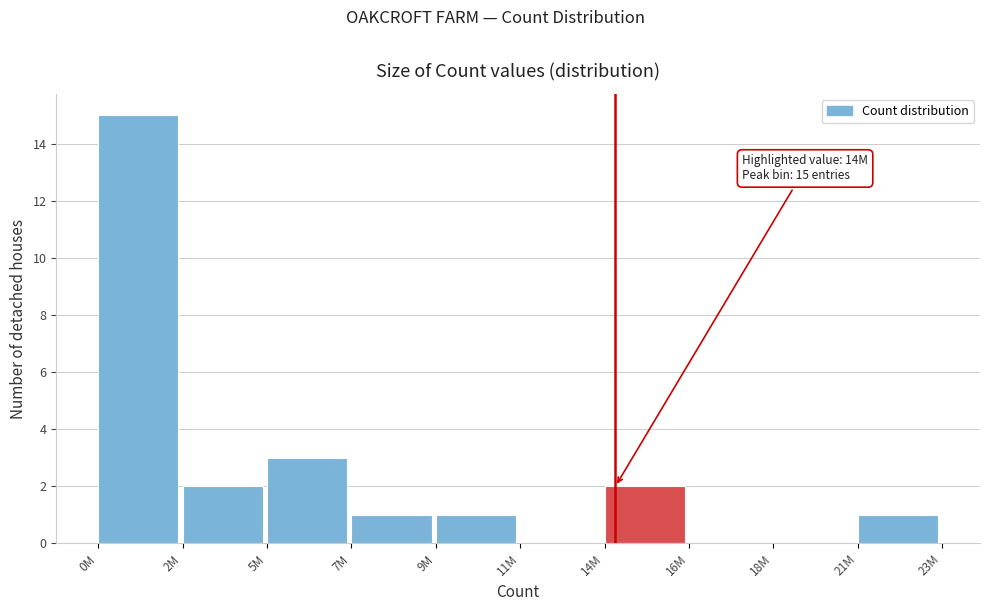

Reading right to left, what are all the values shown in this chart?

21M=1	18M=0	16M=0	14M=2	11M=0	9M=1	7M=1	5M=3	2M=2	0M=15